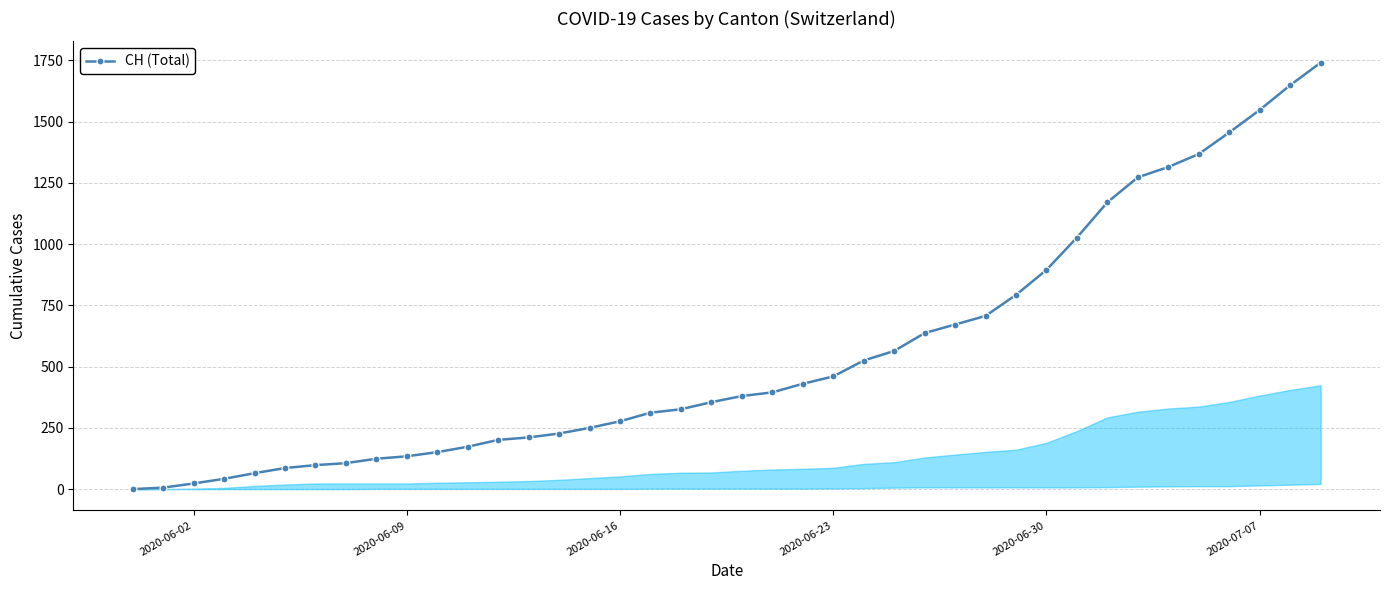

How many data points are less than 380?

20